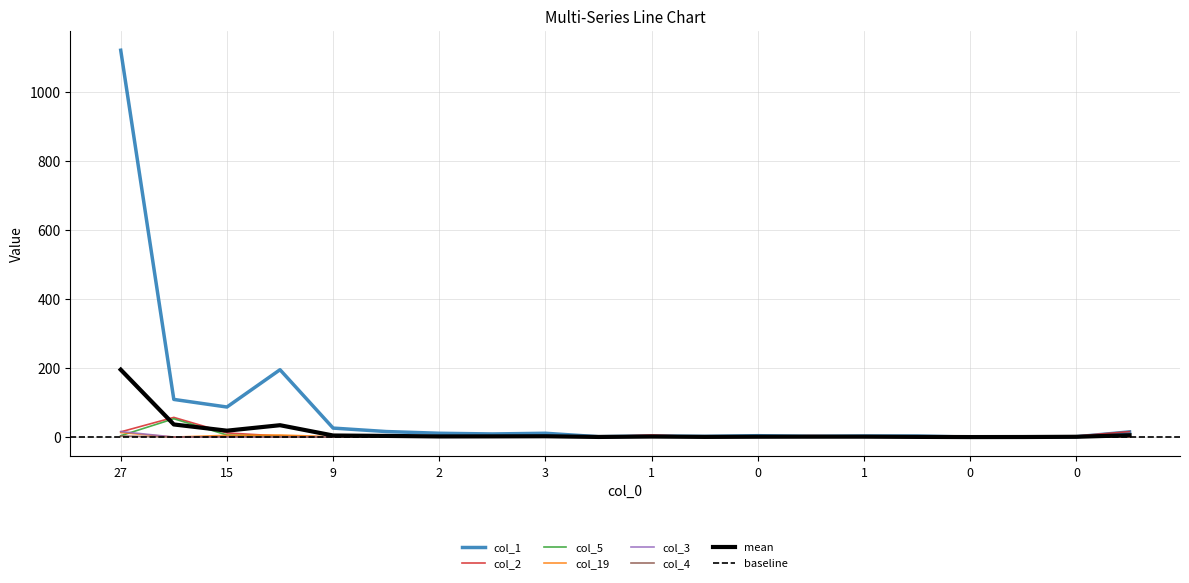

What is the label of the 20th point from the left?

19